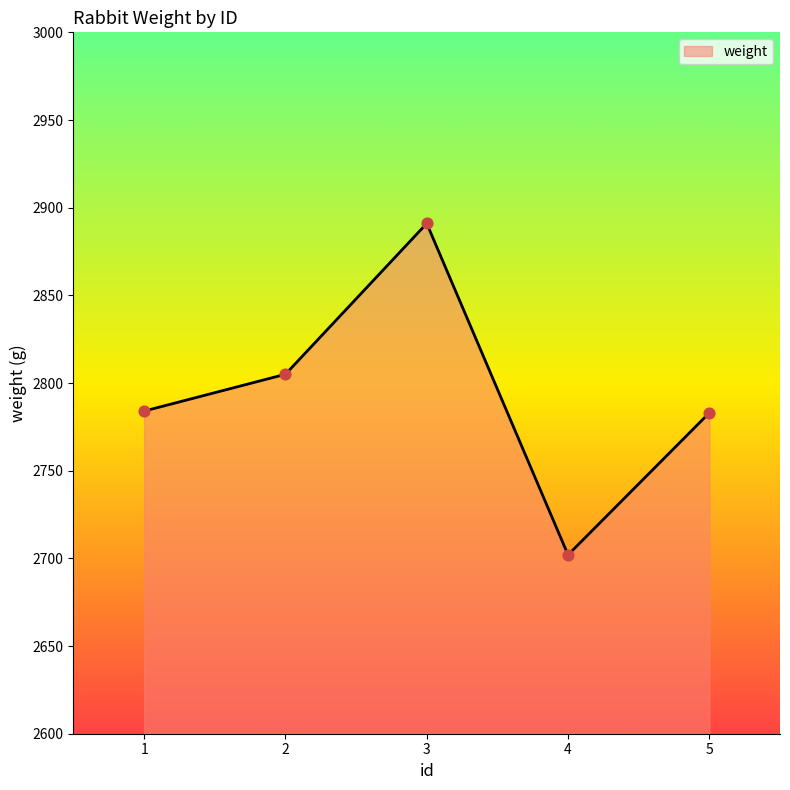

What is the change in value from 1 to 2?

+21